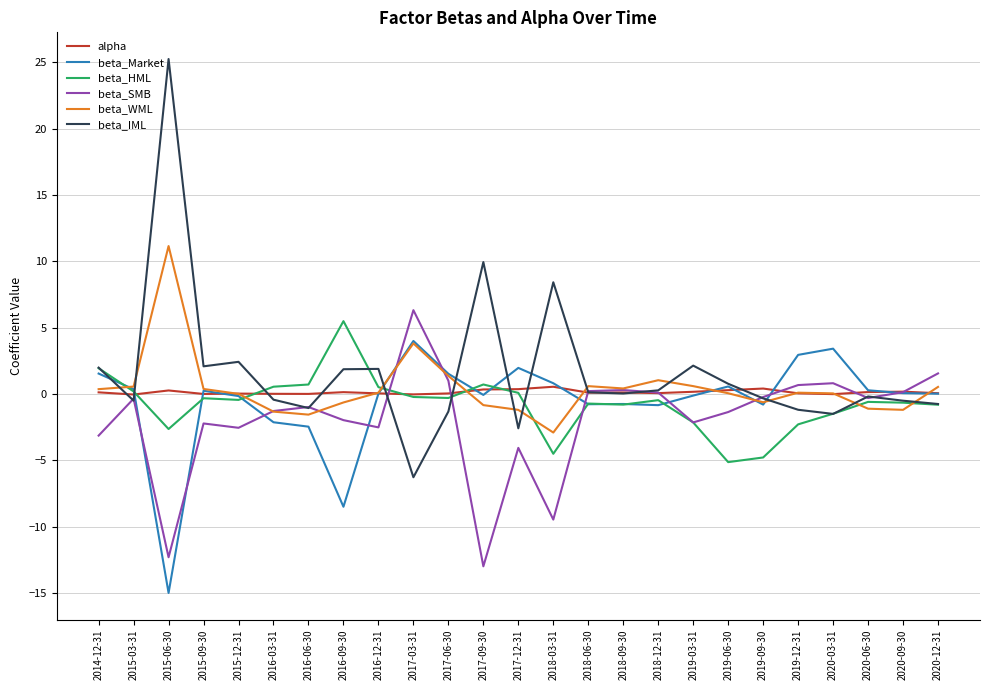

What is the difference between the second highest and second lowest values in the beta_WML series?

5.4